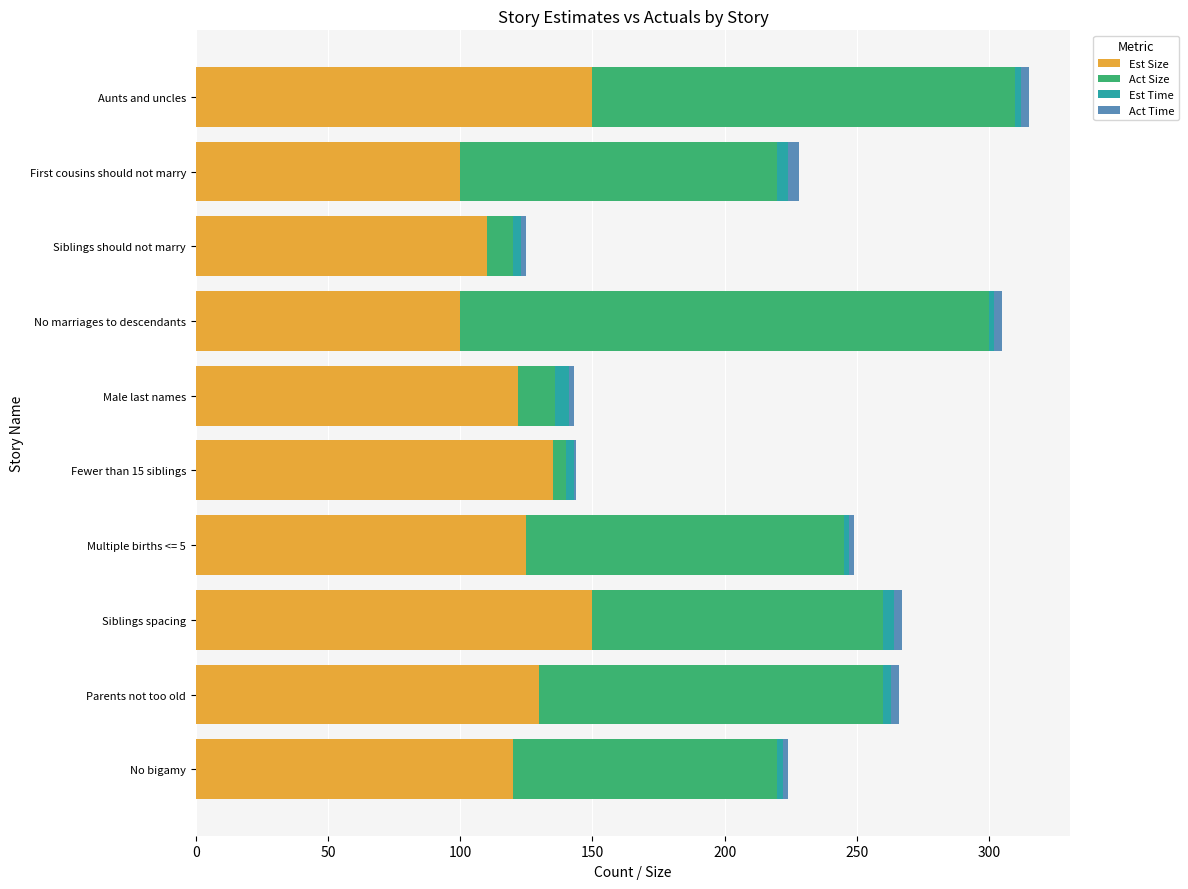

The value of Est Size at No marriages to descendants is 134. True or false?

False